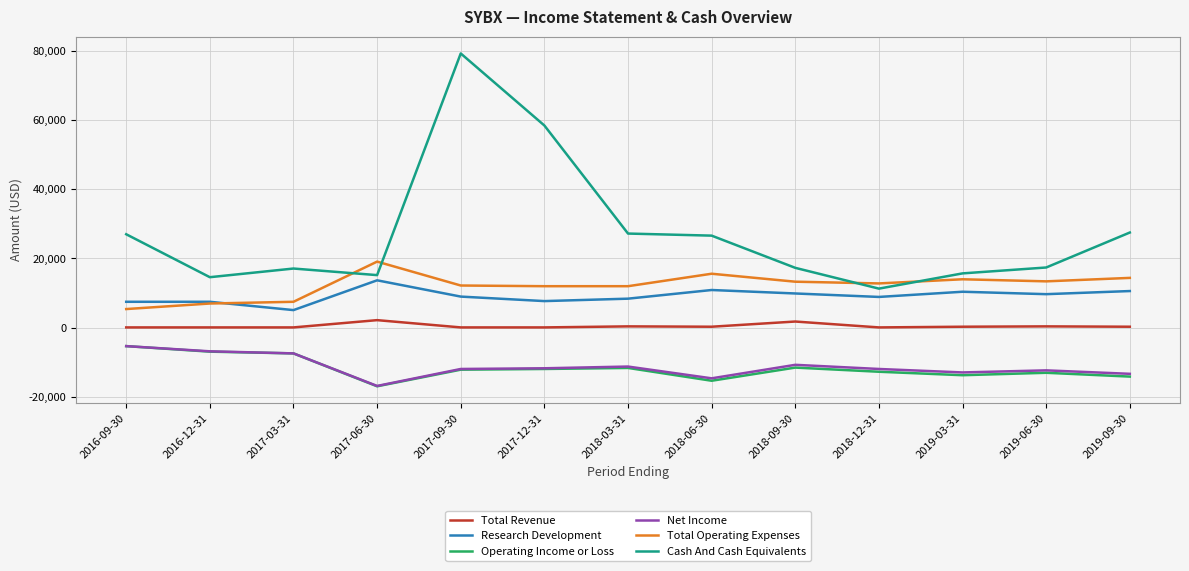

Which series has the widest spread of values?

Cash And Cash Equivalents